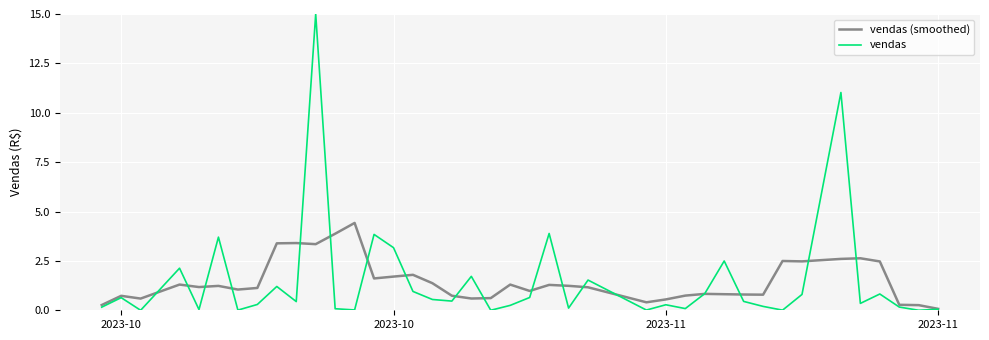

In vendas (smoothed), how many points are lower than both neighbors (excluding endpoints)?

10